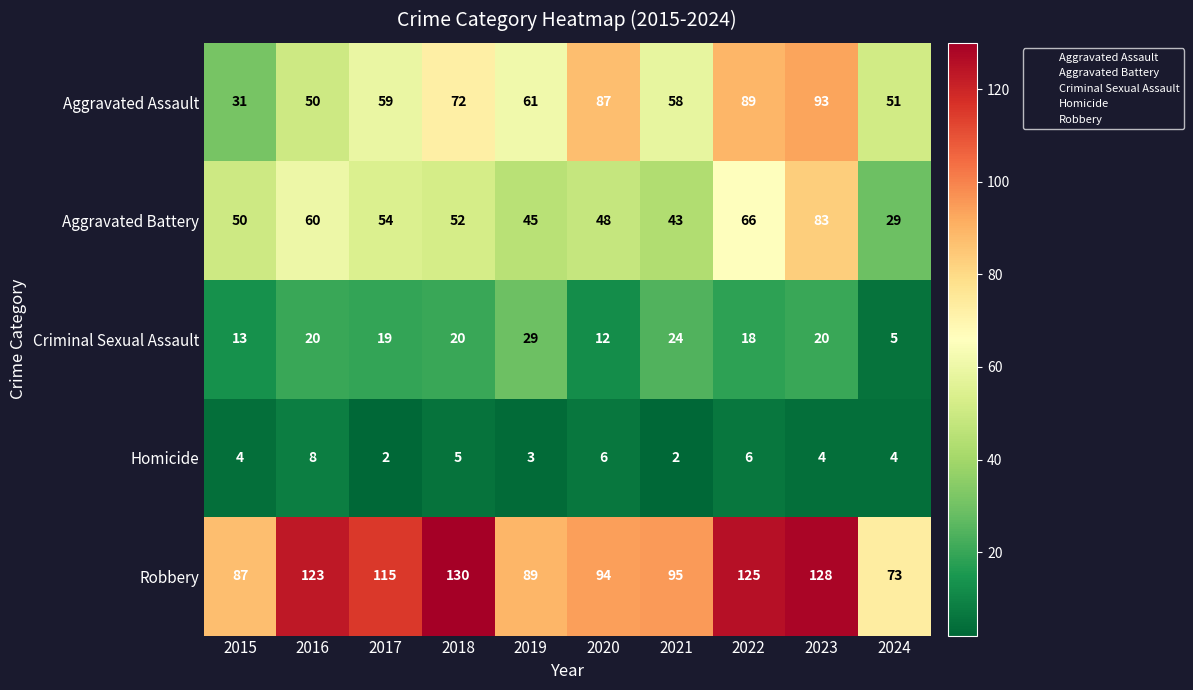

Where does the Aggravated Battery series first go above 52?

2016